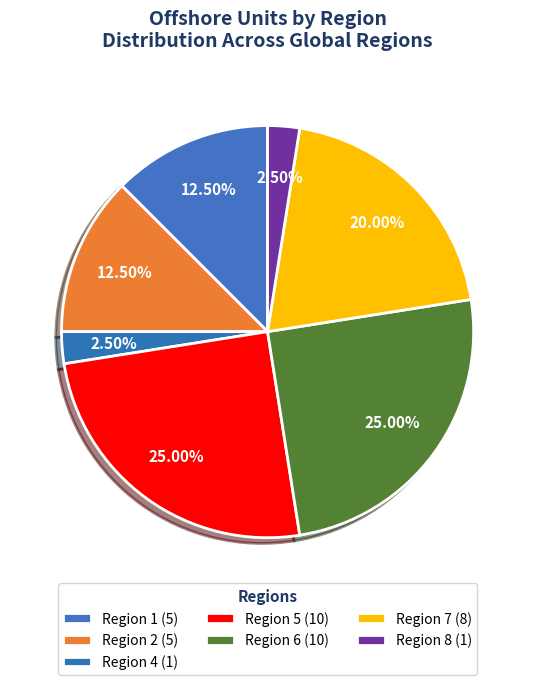

Do Region 2 and Region 4 together represent more than half of the pie?

No